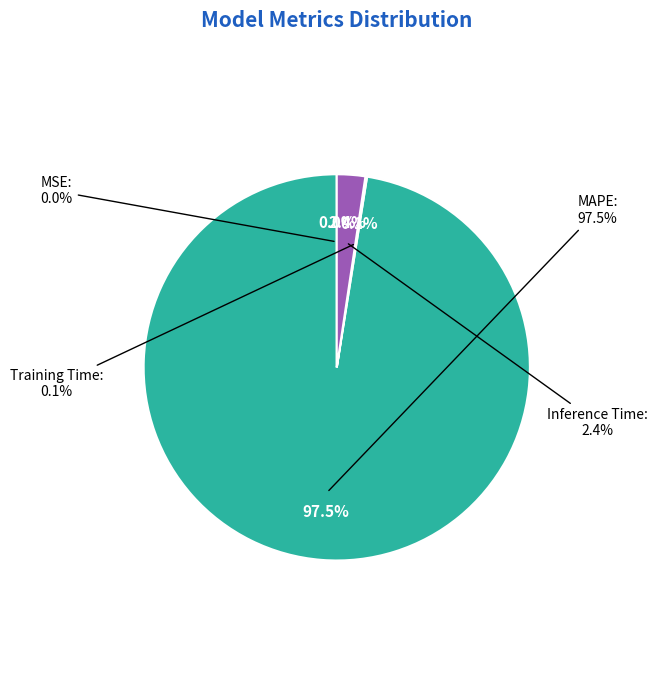

True or false: MAPE accounts for 97% of the total.

True